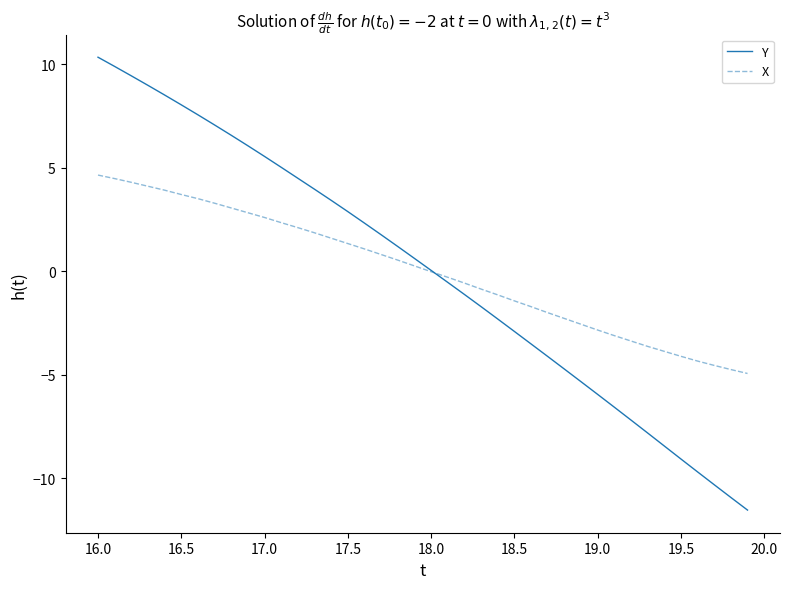

Which series has the largest range (max minus min)?

Y